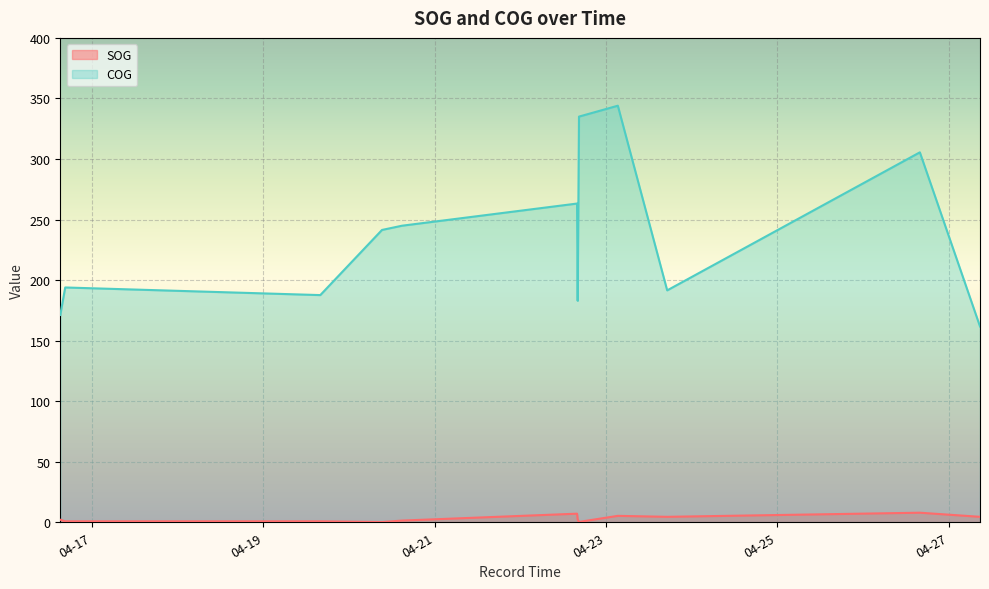

Which label corresponds to the largest value in the chart?

2024-04-23 03:19:46